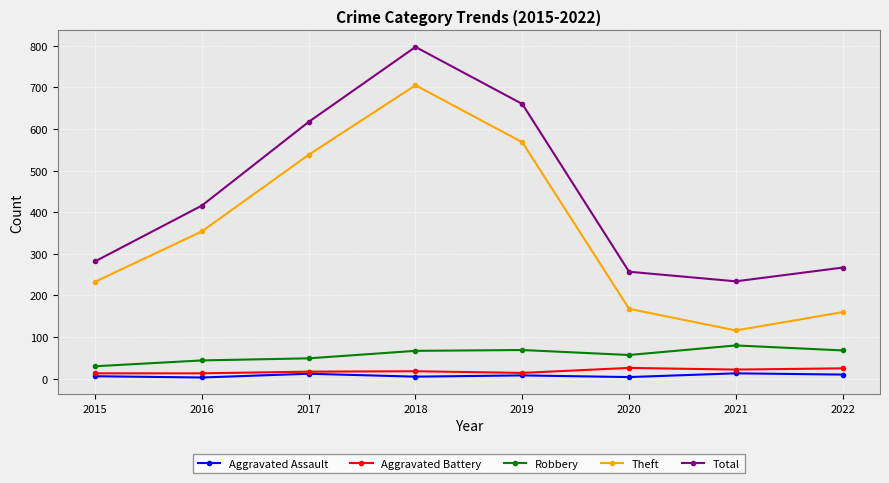

How many lines are shown in the chart?

5